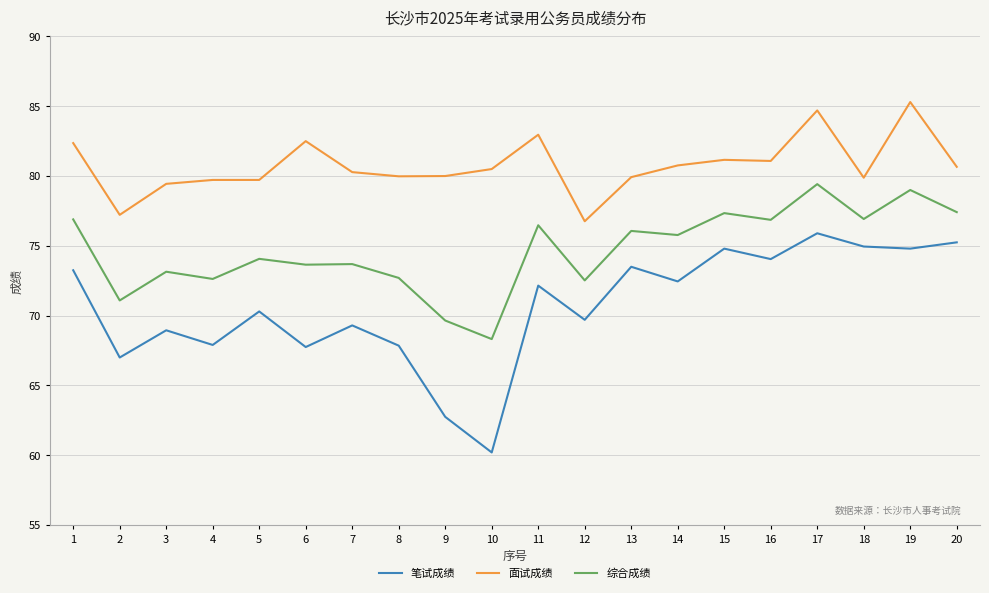

Is it true that 综合成绩 equals 68.3 at 10?

True